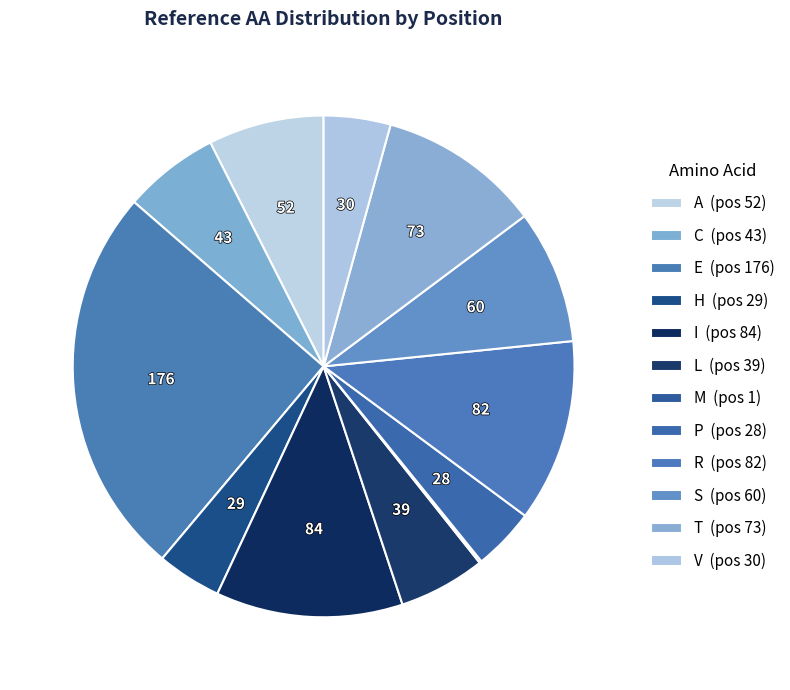

Is there a majority slice in this chart?

No